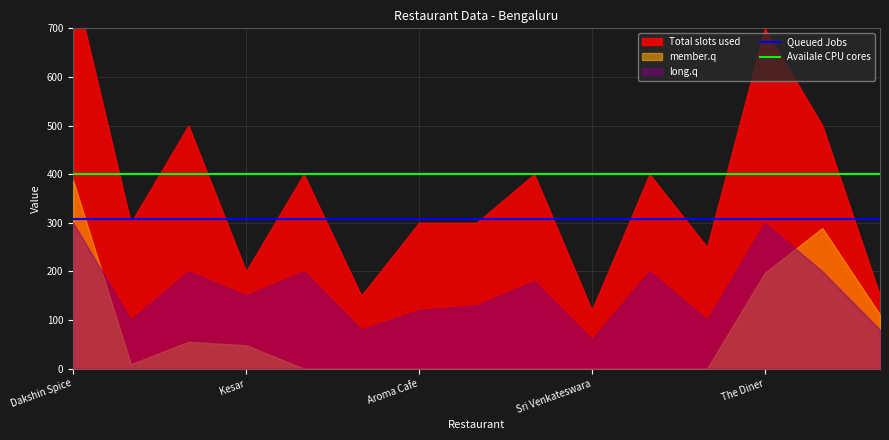

What is the average value of the Availale CPU cores series?

400